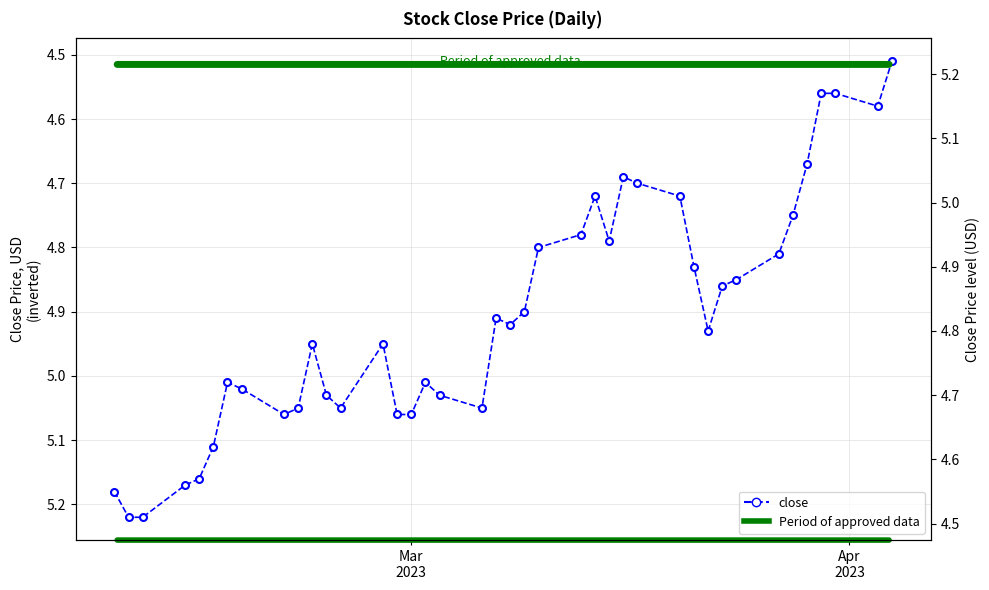

Reading right to left, what are all the values shown in this chart?

4.5	4.6	4.6	4.6	4.7	4.8	4.8	4.8	4.9	4.9	4.8	4.7	4.7	4.7	4.8	4.7	4.8	4.8	4.9	4.9	4.9	5.0	5.0	5.0	5.1	5.1	5.0	5.0	5.0	5.0	5.0	5.1	5.0	5.0	5.1	5.2	5.2	5.2	5.2	5.2